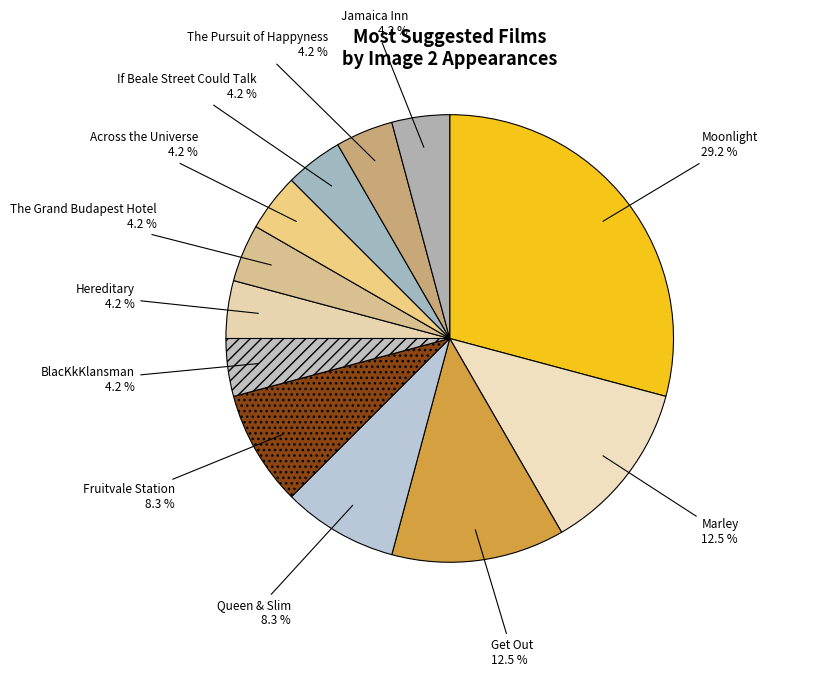

Do Queen & Slim and BlacKkKlansman together represent more than half of the pie?

No